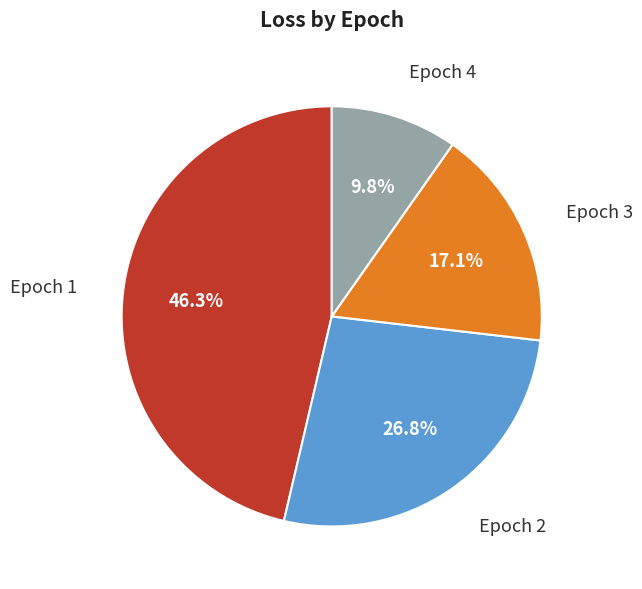

To the nearest percent, what is the average slice percentage?

25%